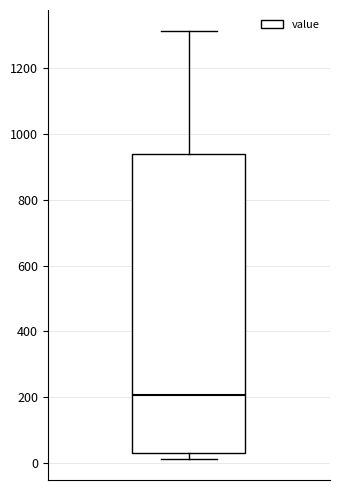

Where is the upper edge of the box on the y-axis? The values are not printed on the chart, so give them approximately, as read against the axis.

940